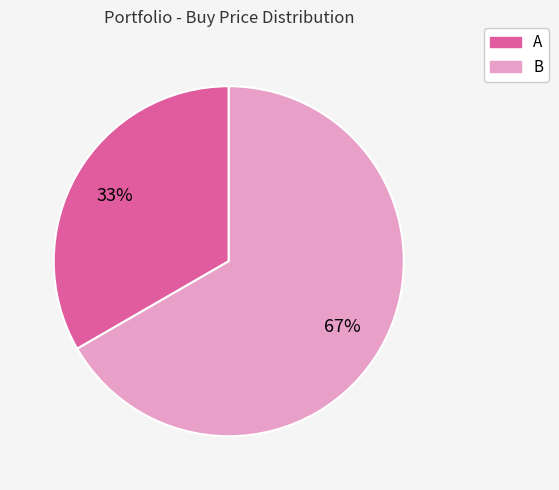

Approximately how many times larger is the value at A compared to B?

0.5